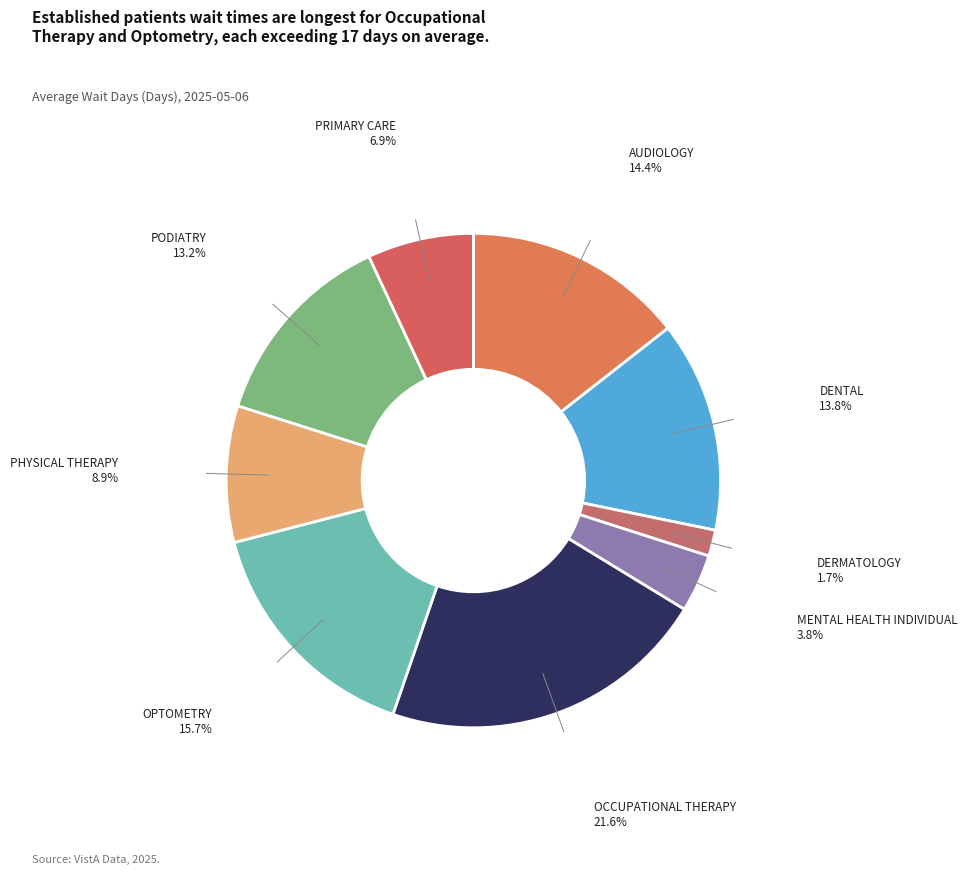

Rank the categories by value from lowest to highest.

DERMATOLOGY, MENTAL HEALTH INDIVIDUAL, PRIMARY CARE, PHYSICAL THERAPY, PODIATRY, DENTAL, AUDIOLOGY, OPTOMETRY, OCCUPATIONAL THERAPY